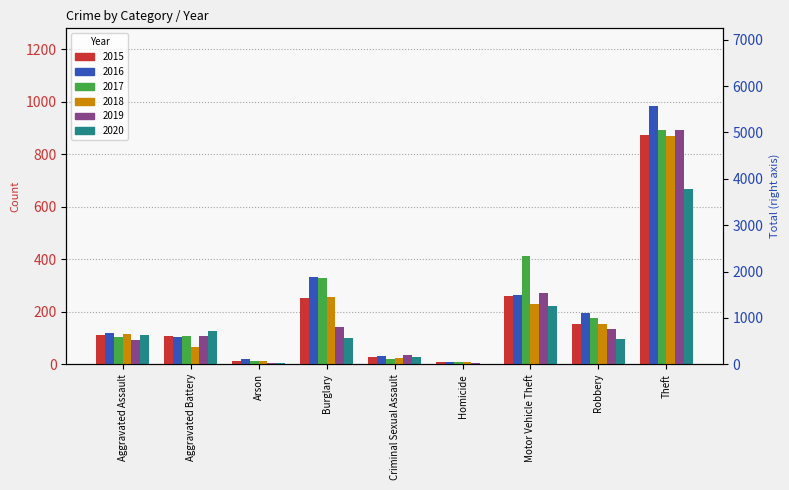

What is the minimum value shown in the chart?

7